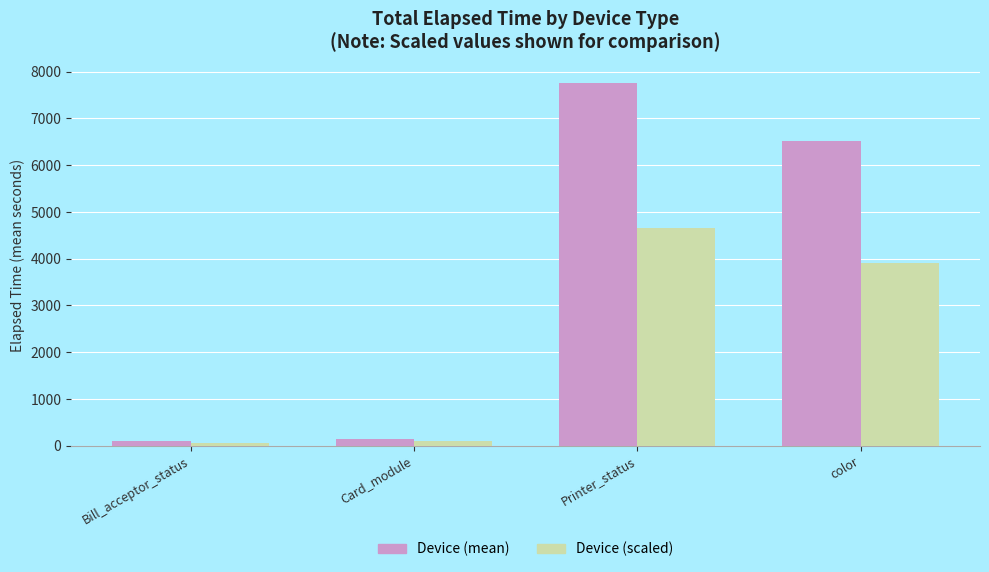

Is the value of Device (scaled) at Bill_acceptor_status greater than the value of Device (mean) at color?

No